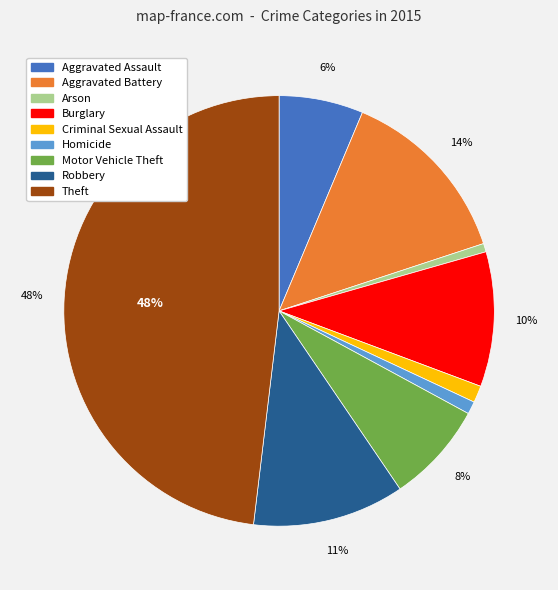

To the nearest percent, what percentage of the pie is Homicide?

1%